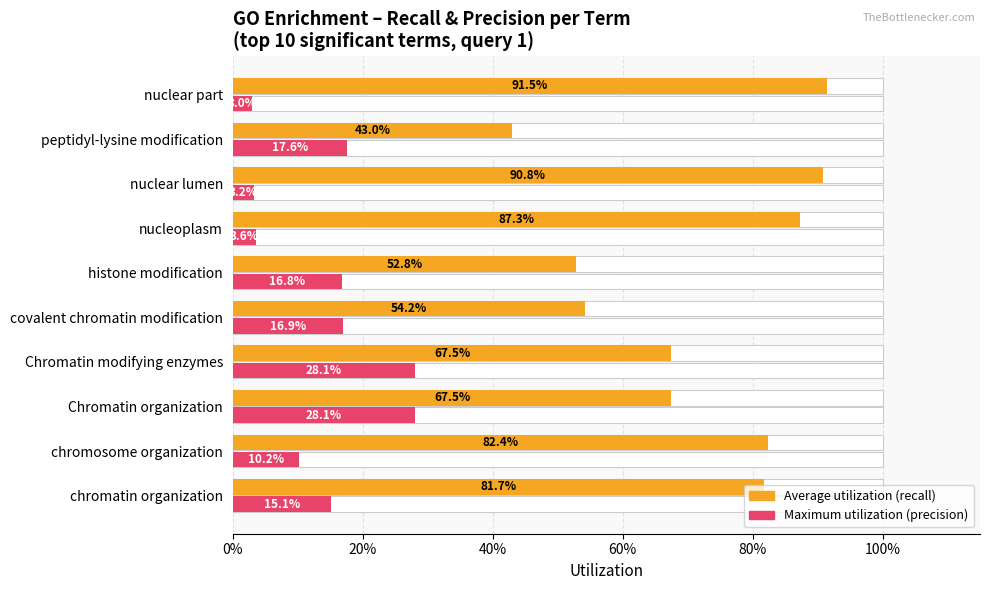

How many distinct data groups are displayed?

2